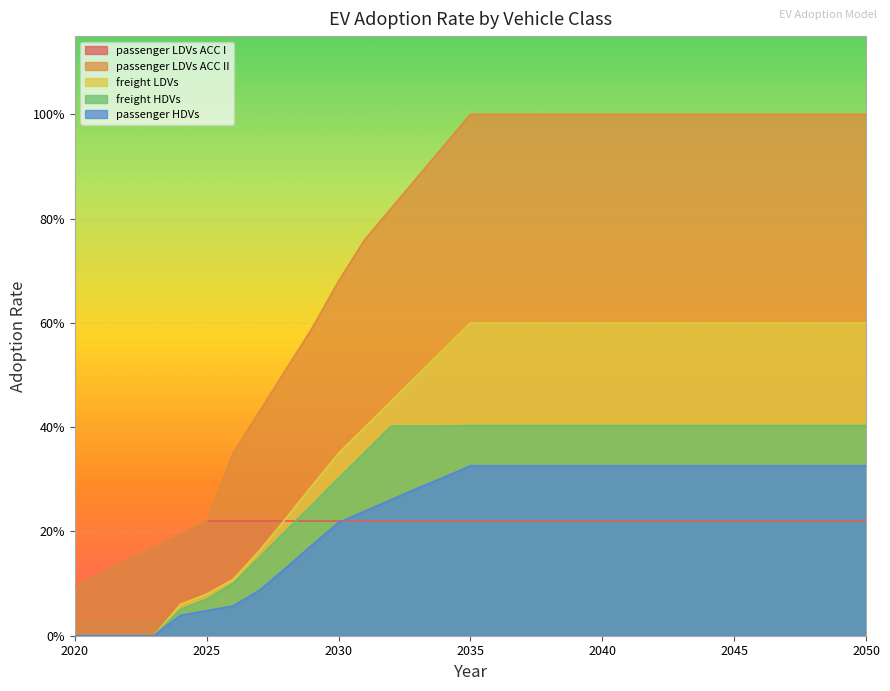

Reading left to right, what are all the values shown in this chart?

passenger LDVs ACC I: 0.1	0.1	0.1	0.2	0.2	0.2	0.2	0.2	0.2	0.2	0.2	0.2	0.2	0.2	0.2	0.2	0.2	0.2	0.2	0.2	0.2	0.2	0.2	0.2	0.2	0.2	0.2	0.2	0.2	0.2	0.2
passenger LDVs ACC II: 0.1	0.1	0.1	0.2	0.2	0.2	0.3	0.4	0.5	0.6	0.7	0.8	0.8	0.9	0.9	1.0	1.0	1.0	1.0	1.0	1.0	1.0	1.0	1.0	1.0	1.0	1.0	1.0	1.0	1.0	1.0
freight LDVs: 0.0	0.0	0.0	0.0	0.1	0.1	0.1	0.2	0.2	0.3	0.3	0.4	0.5	0.5	0.6	0.6	0.6	0.6	0.6	0.6	0.6	0.6	0.6	0.6	0.6	0.6	0.6	0.6	0.6	0.6	0.6
freight HDVs: 0.0	0.0	0.0	0.0	0.1	0.1	0.1	0.1	0.2	0.3	0.3	0.4	0.4	0.4	0.4	0.4	0.4	0.4	0.4	0.4	0.4	0.4	0.4	0.4	0.4	0.4	0.4	0.4	0.4	0.4	0.4
passenger HDVs: 0.0	0.0	0.0	0.0	0.0	0.0	0.1	0.1	0.1	0.2	0.2	0.2	0.3	0.3	0.3	0.3	0.3	0.3	0.3	0.3	0.3	0.3	0.3	0.3	0.3	0.3	0.3	0.3	0.3	0.3	0.3